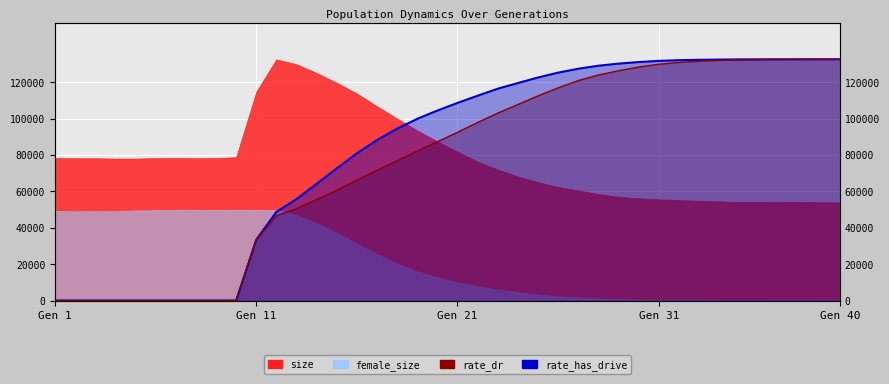

The rate_has_drive series shows 132512.6 at 35. True or false?

True